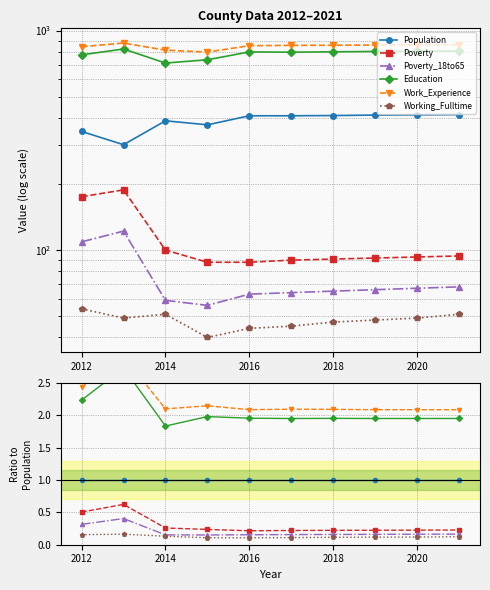

Between 2014 and 2018, which series saw the biggest shift?

Education